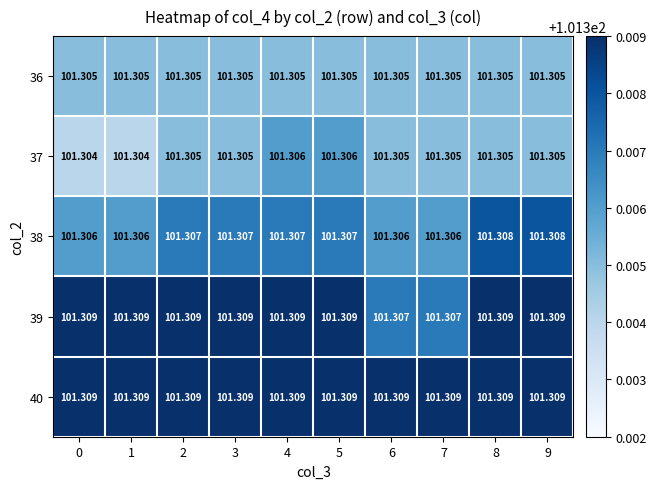

How many data points does each series have?

10